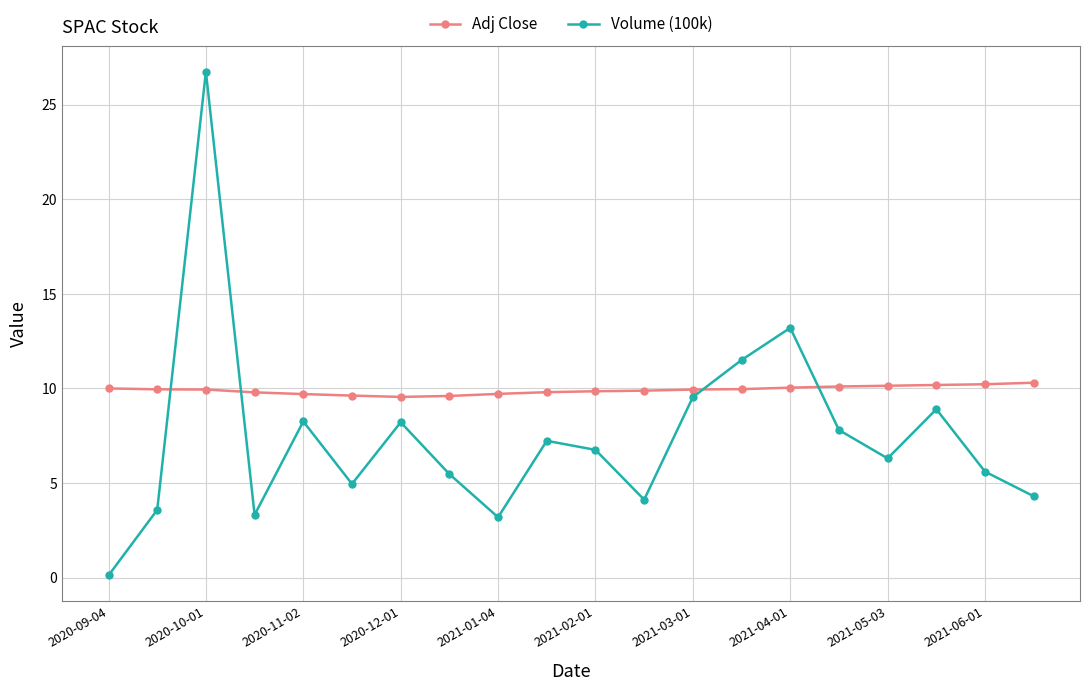

Which series has the widest spread of values?

Volume (100k)